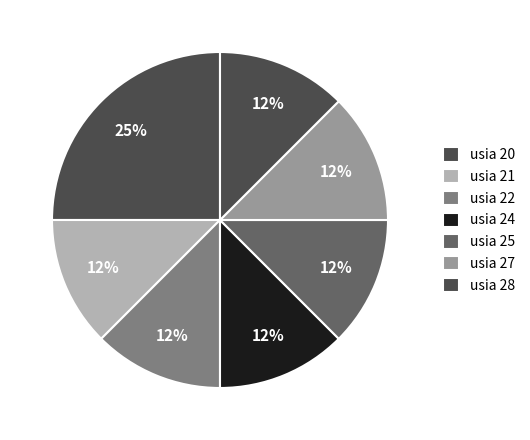

Which category has the smallest portion of the pie?

id 1 (20)